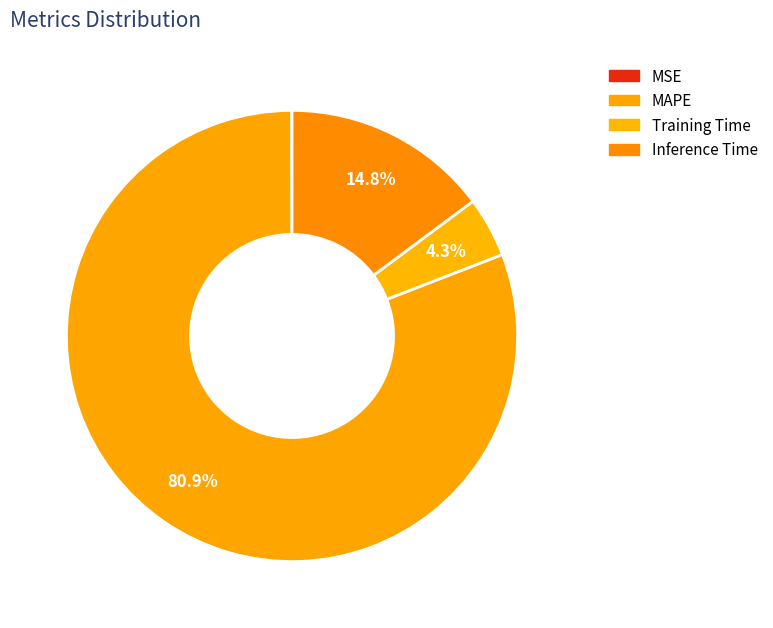

To the nearest percent, what is the average slice percentage?

25%